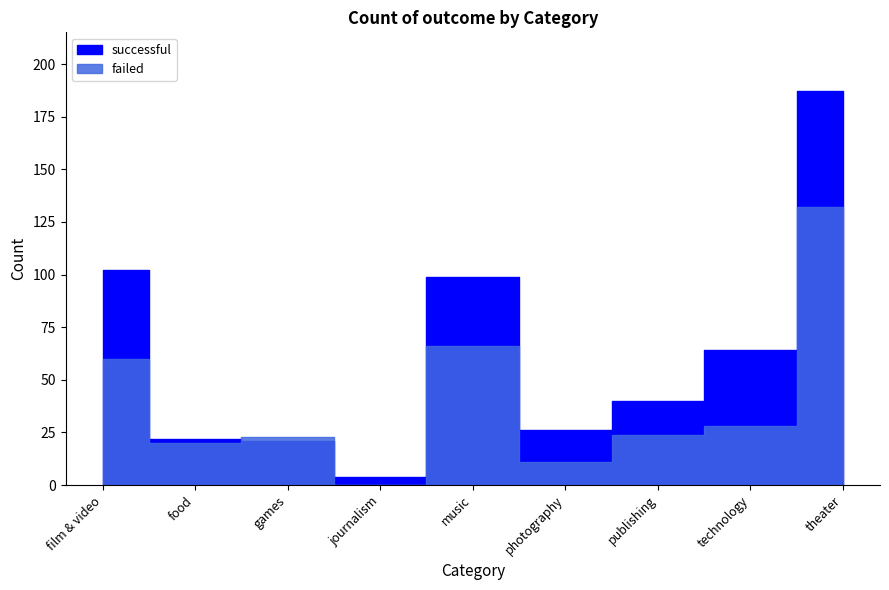

Reading left to right, extract all data points from this chart.

successful: film & video=102	food=22	games=21	journalism=4	music=99	photography=26	publishing=40	technology=64	theater=187
failed: film & video=60	food=20	games=23	journalism=0	music=66	photography=11	publishing=24	technology=28	theater=132